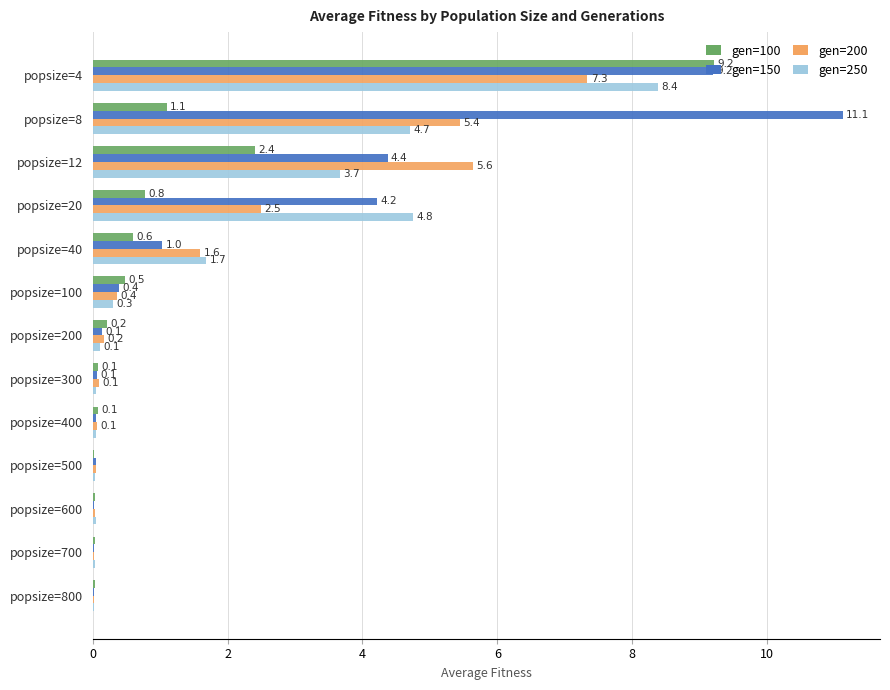

How many data points does each series have?

13